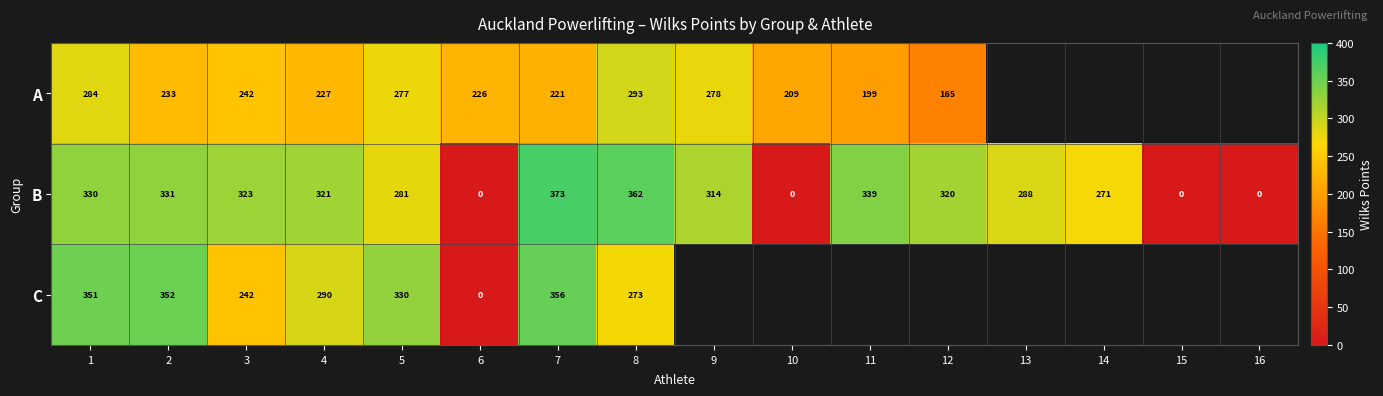

Which series changed the most between 1 and 6?

C